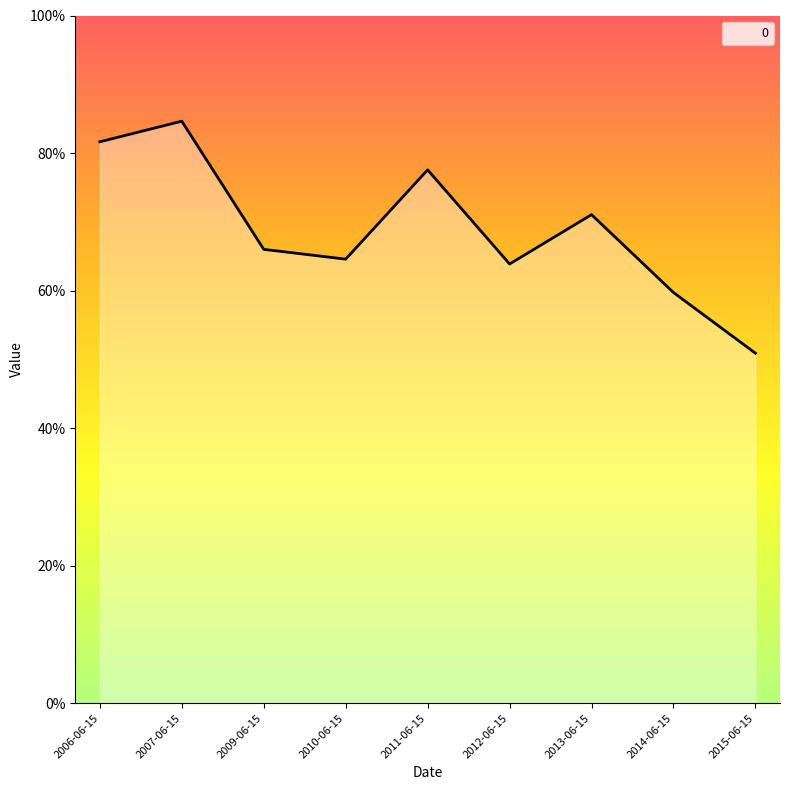

List the labels in order of value, largest first.

2007-06-15, 2006-06-15, 2011-06-15, 2013-06-15, 2009-06-15, 2010-06-15, 2012-06-15, 2014-06-15, 2015-06-15